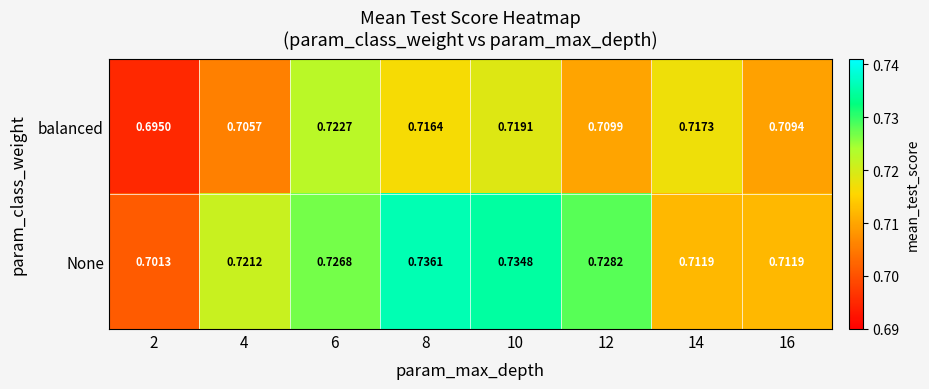

Which series has the largest range (max minus min)?

None